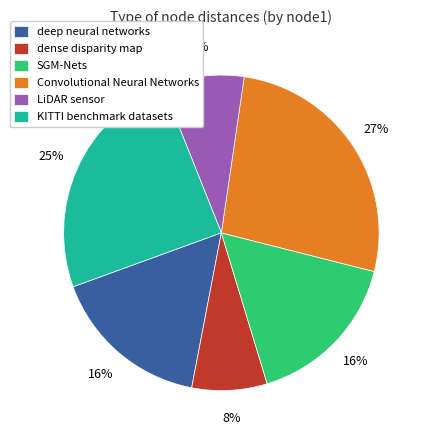

Approximately how many times larger is the value at LiDAR sensor compared to SGM-Nets?

0.5